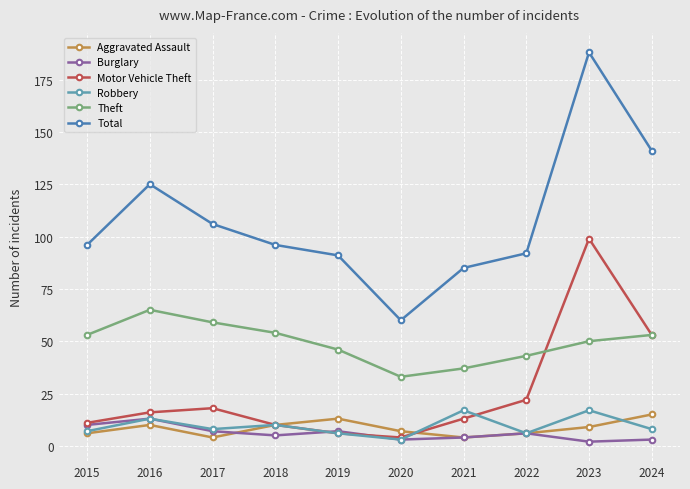

What is the greatest value displayed?

188